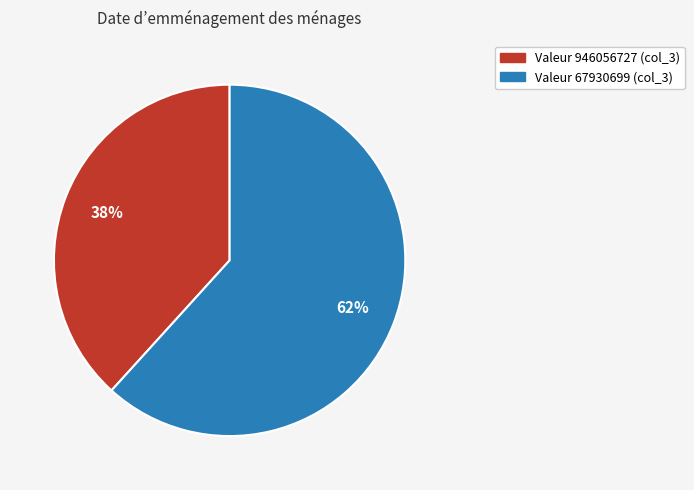

To the nearest percent, what is the average slice percentage?

50%